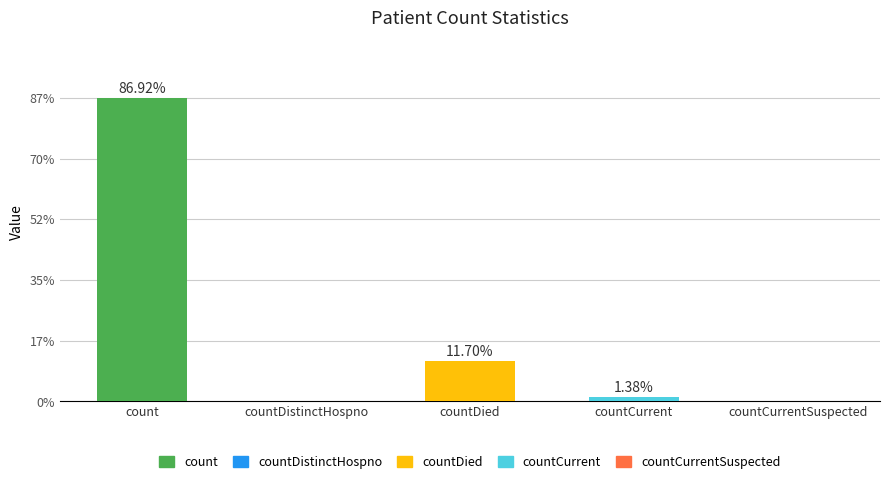

What is the label of the 2nd bar from the left?

countDistinctHospno